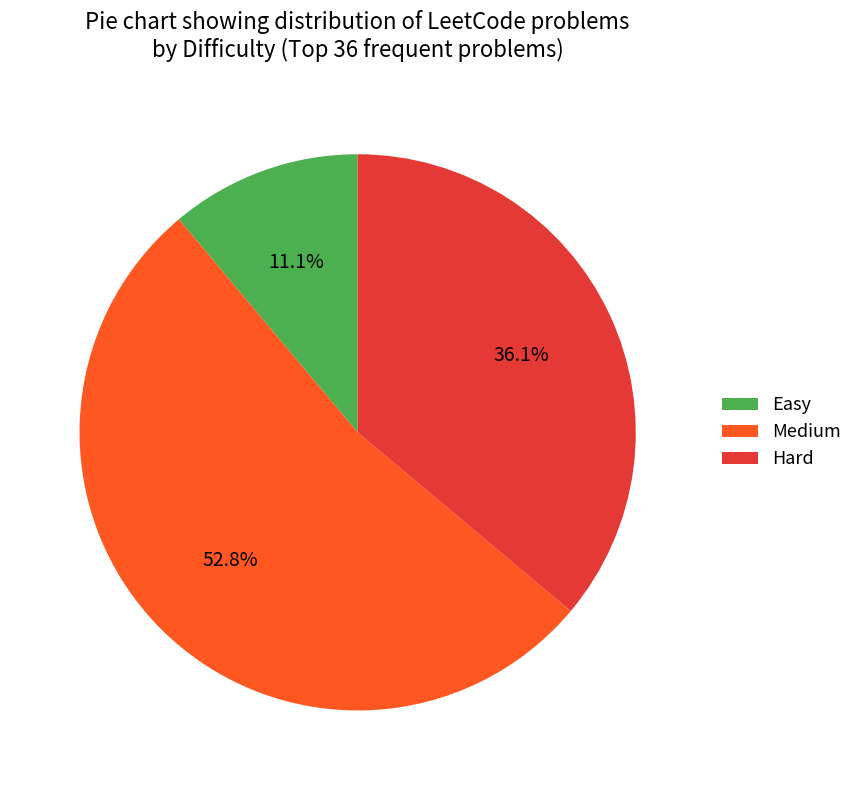

Rank the categories by value from lowest to highest.

Easy, Hard, Medium